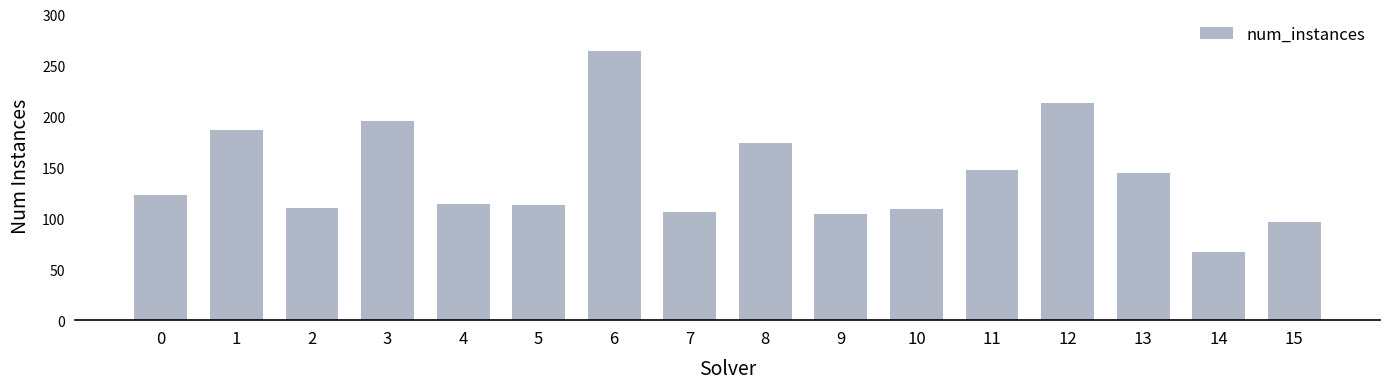

How many distinct data groups are displayed?

1